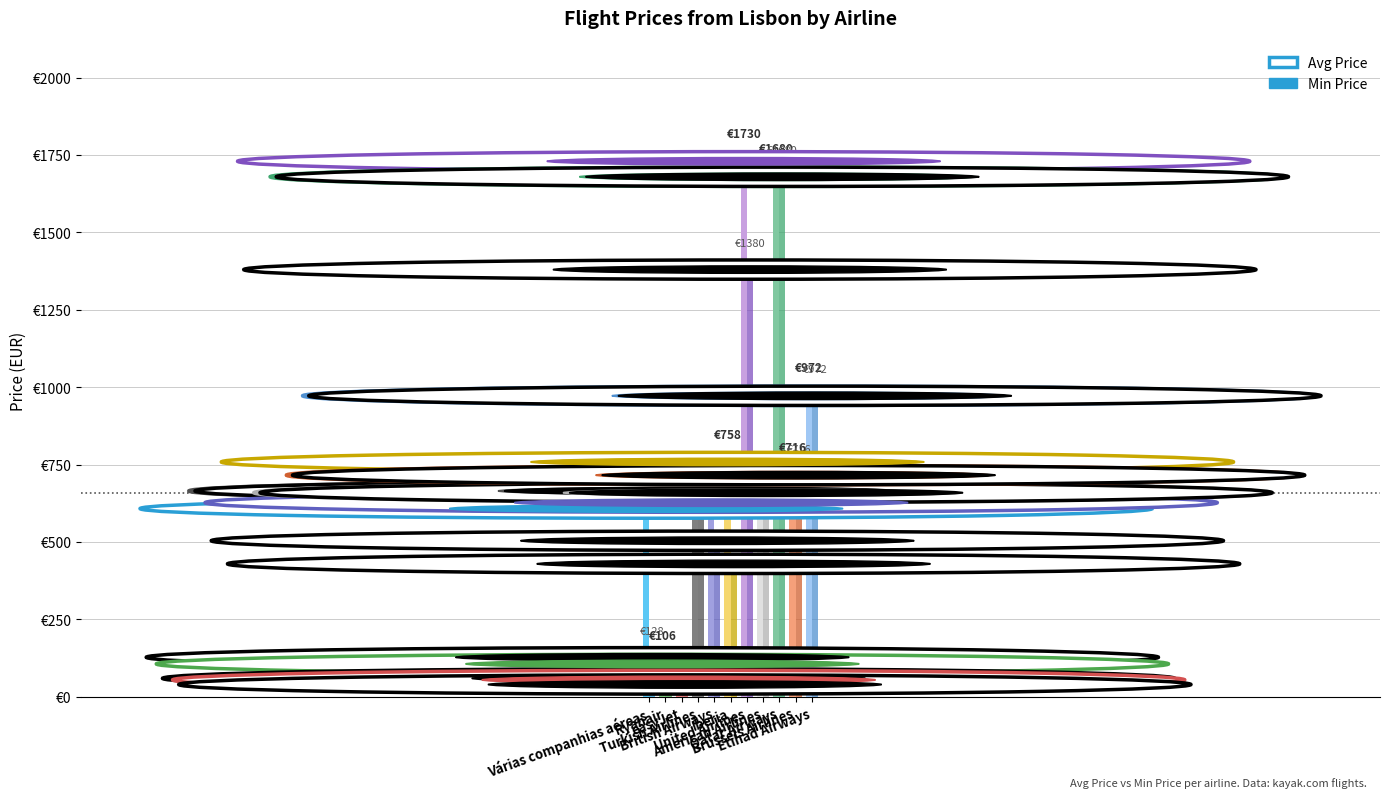

Reading left to right, transcribe all the data shown in this chart.

Avg Price: 607.9	106.2	54.5	664.8	627.0	758.4	1729.7	659.1	1679.5	715.9	972.2
Min Price: 127.7	59.6	39.7	664.8	504.1	429.3	1379.8	659.1	1679.5	715.9	972.2